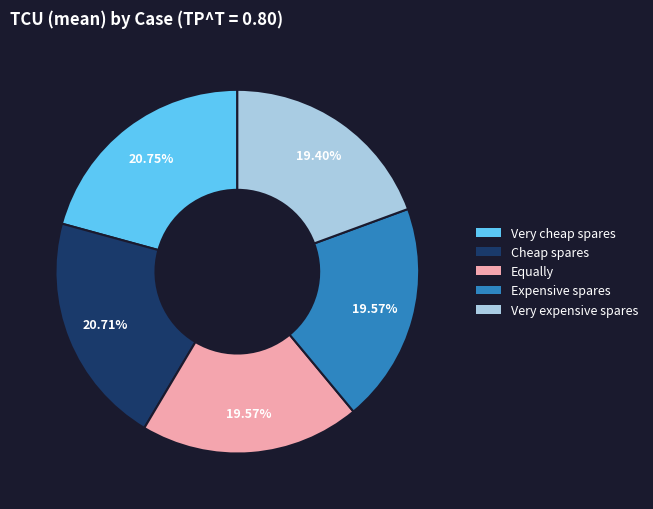

To the nearest percent, what percentage of the pie is Expensive spares?

20%